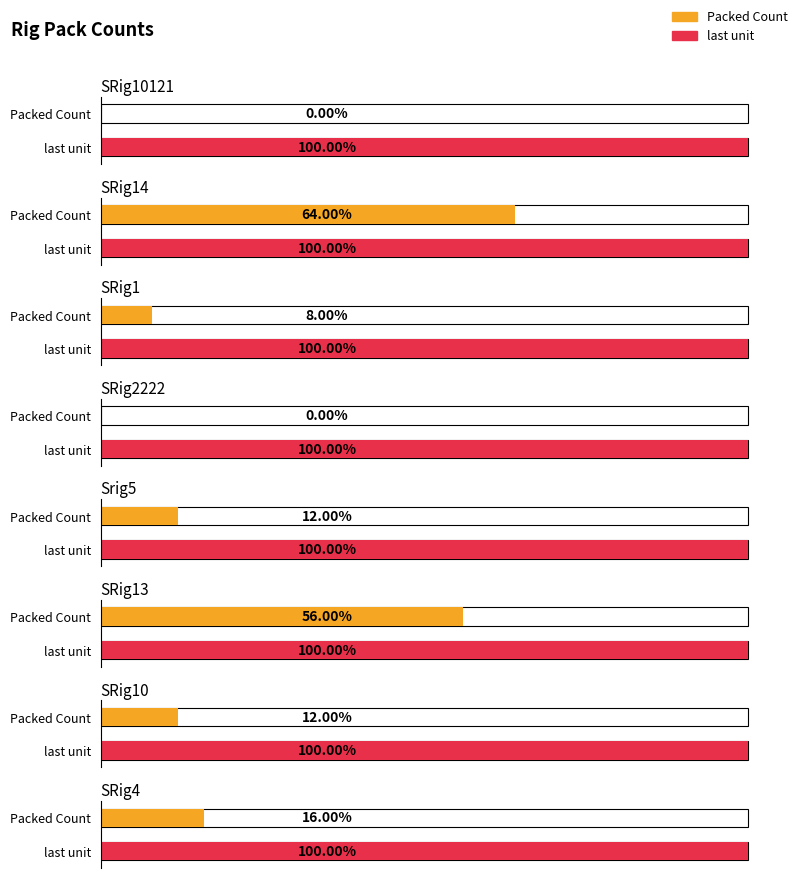

At which category is the sum across all series the highest?

SRig14